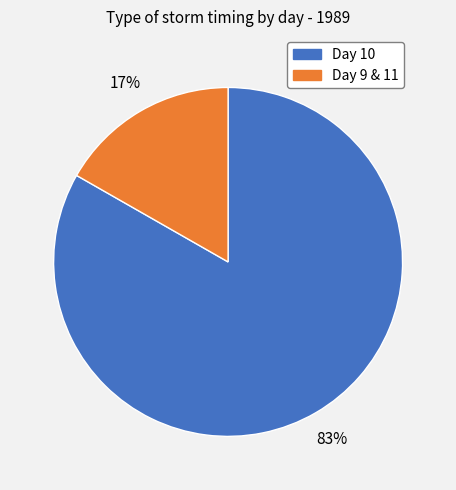

Is there any slice that represents more than half of the pie?

Yes